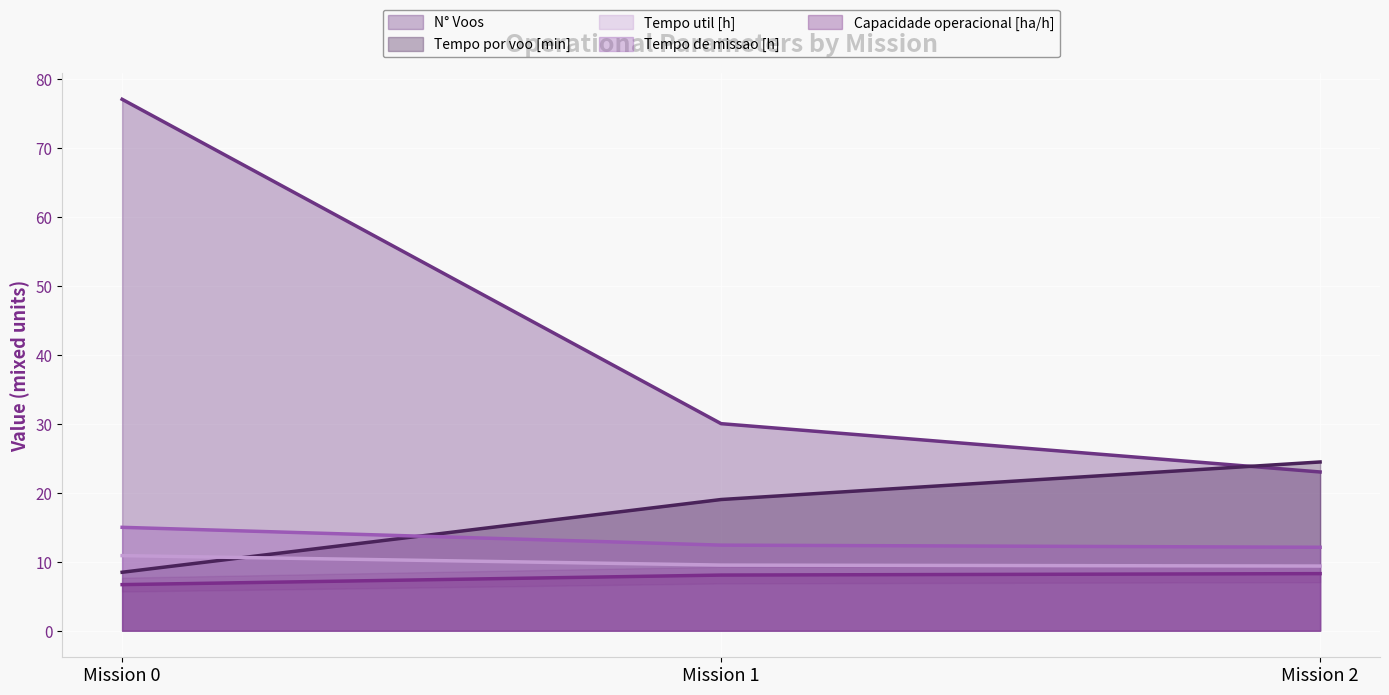

What is the difference between the second highest and minimum values in the Tempo por voo [min] series?

10.5